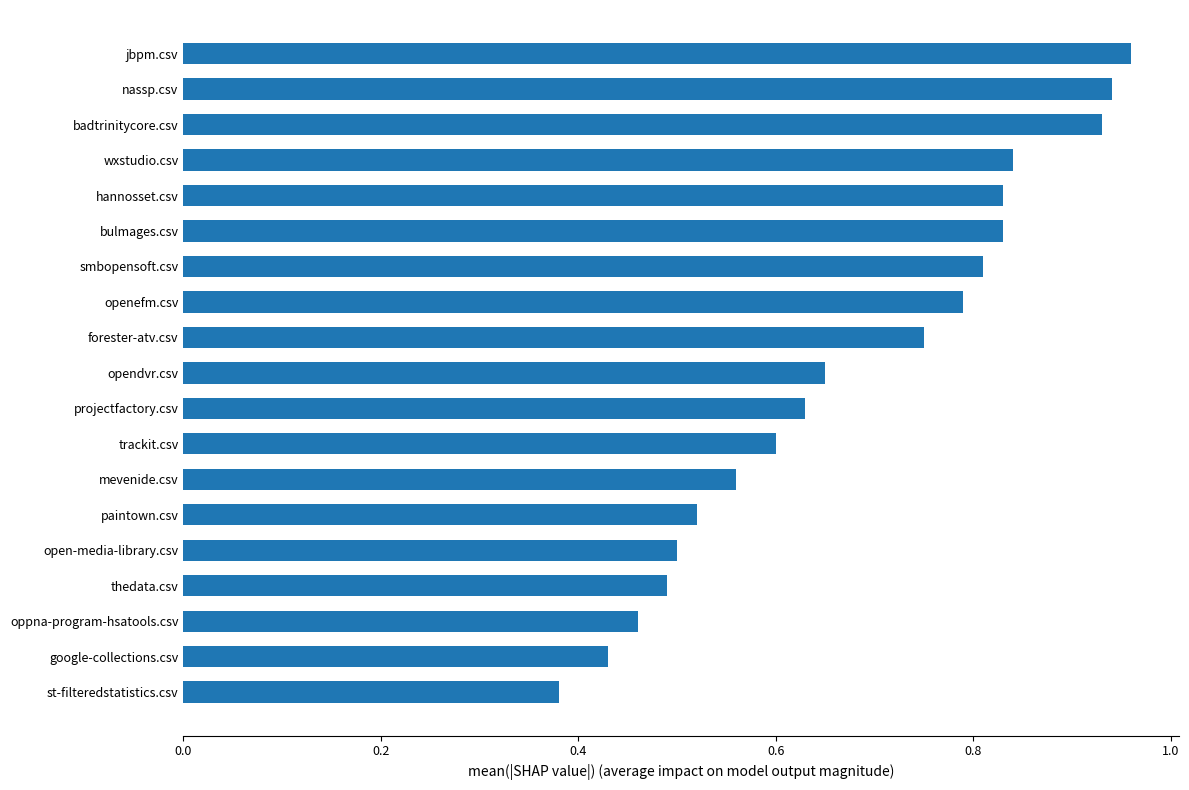

How many distinct data groups are displayed?

1